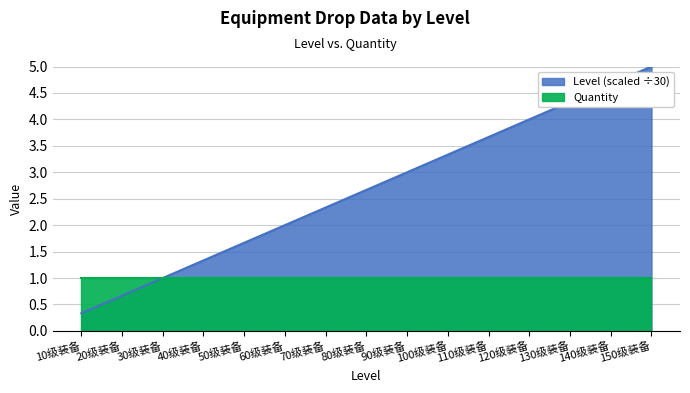

What is the sum of all values?

40.0